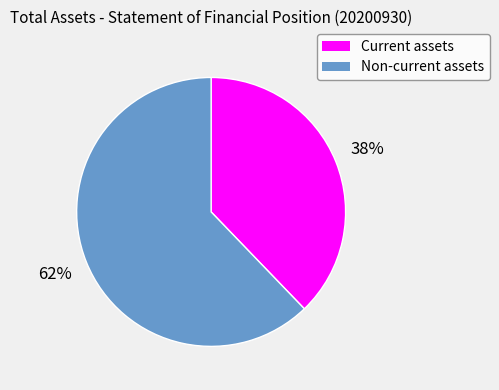

To the nearest percent, what is the difference between the largest and smallest slice percentages?

24%